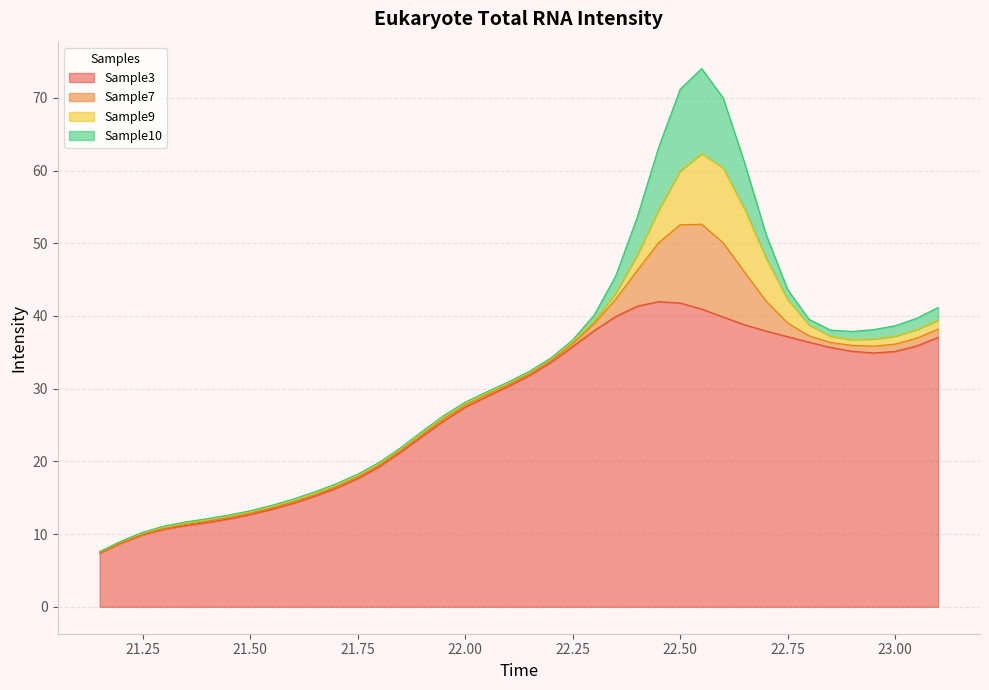

What is the highest value of the Sample3 series?

42.0